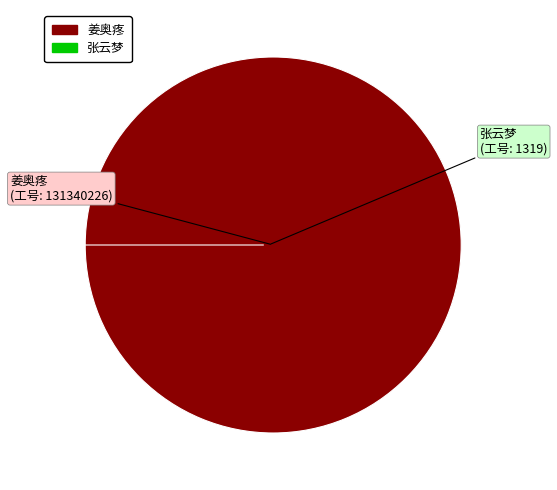

What is the smallest slice in the pie chart?

1319